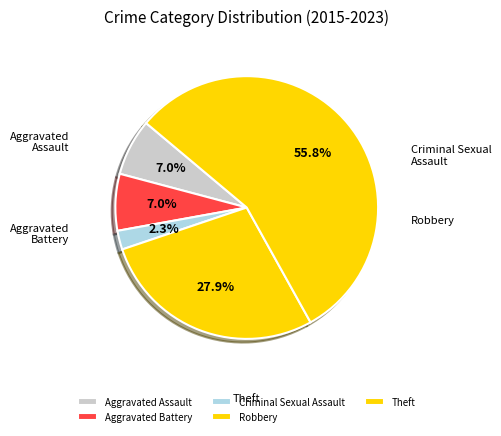

How many slices are in this pie chart?

5